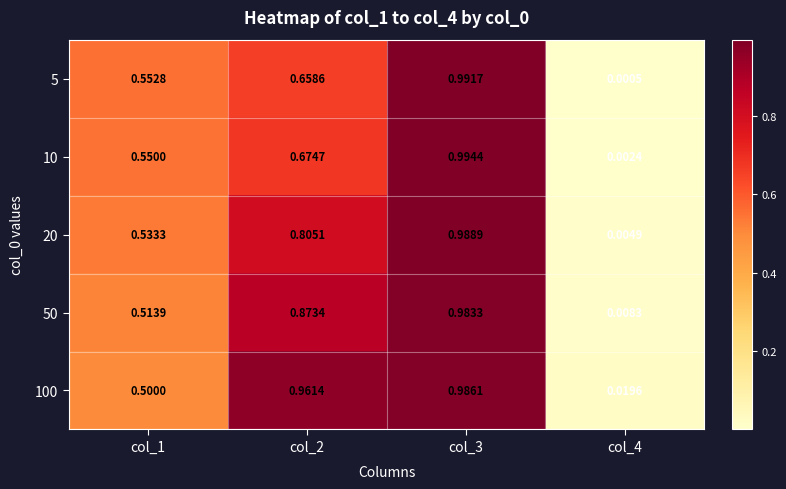

Is the value of 10 at col_2 greater than the value of 5 at col_2?

Yes